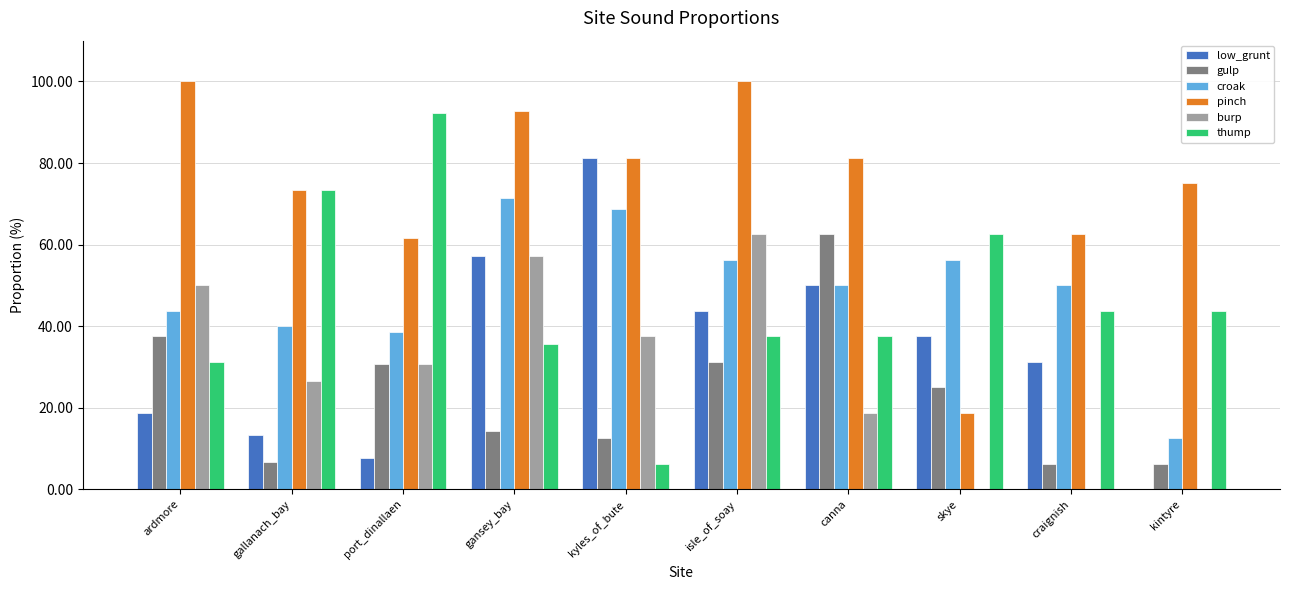

Is the value of gulp at kyles_of_bute greater than the value of low_grunt at gansey_bay?

No